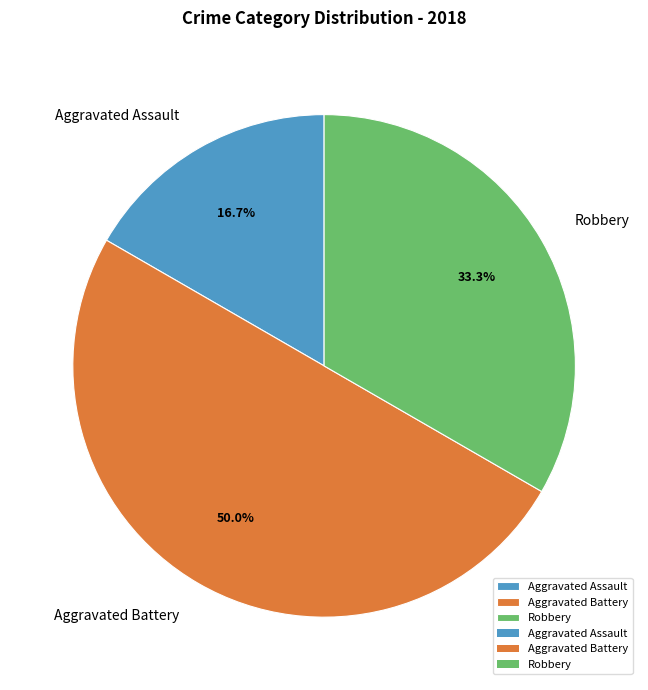

What is the total percentage of Aggravated Assault and Aggravated Battery?

66.7%